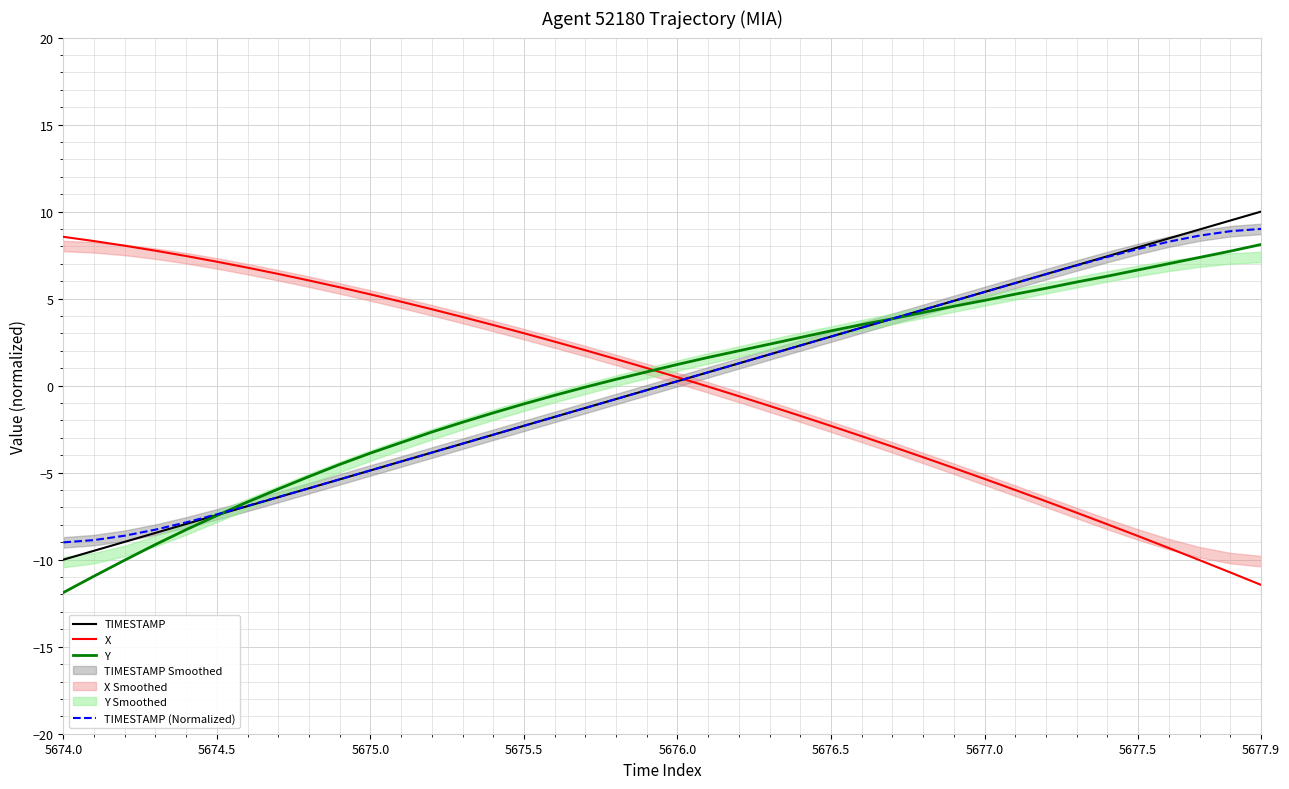

The value of TIMESTAMP at 12 is -6.8. True or false?

False